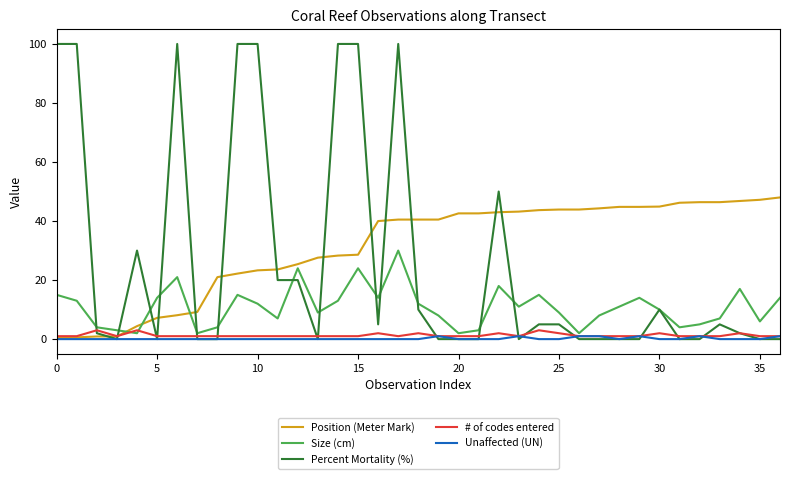

Which series has the largest total across all categories?

Position (Meter Mark)